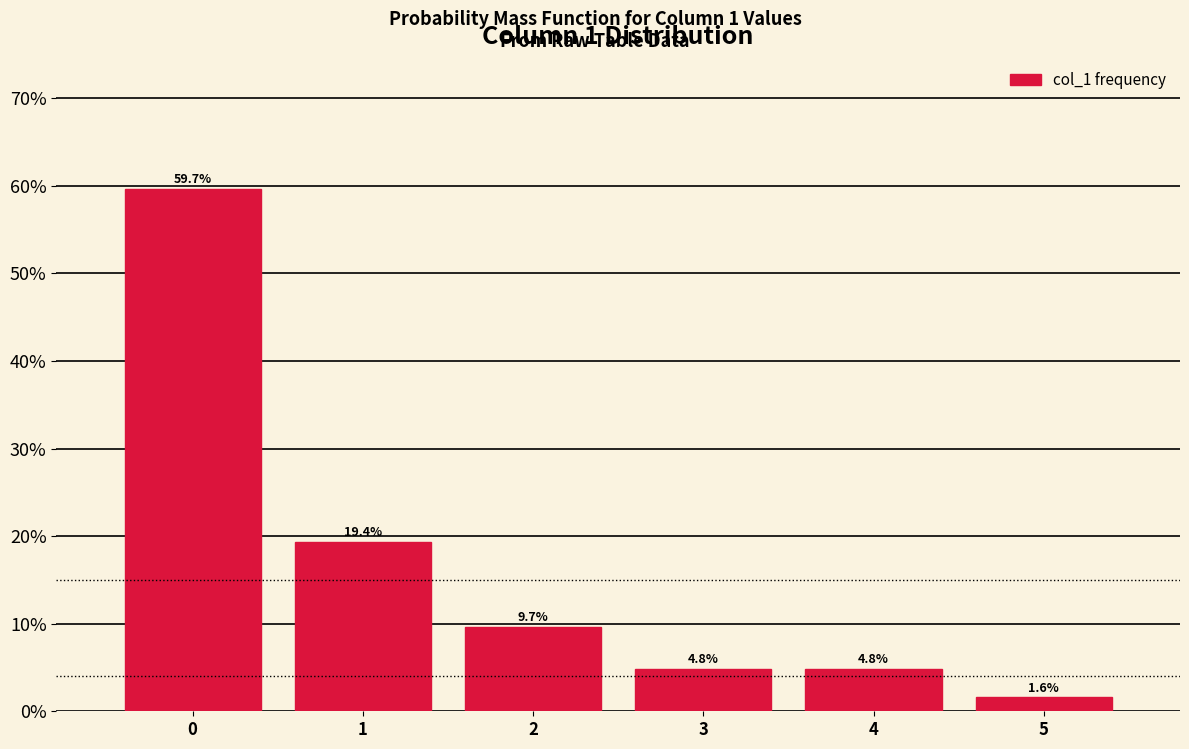

Which range on the x-axis has the tallest bar?

-0.5 to 0.5